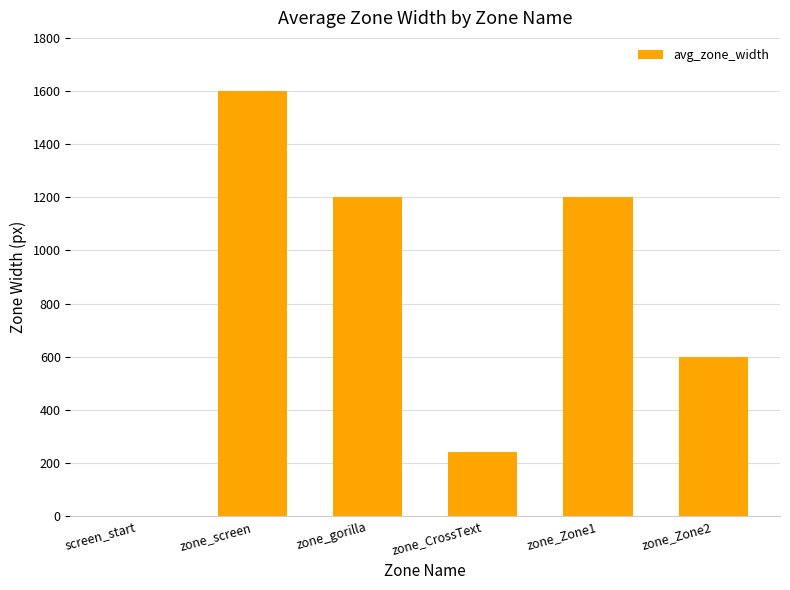

What is the sum of all values?

4840